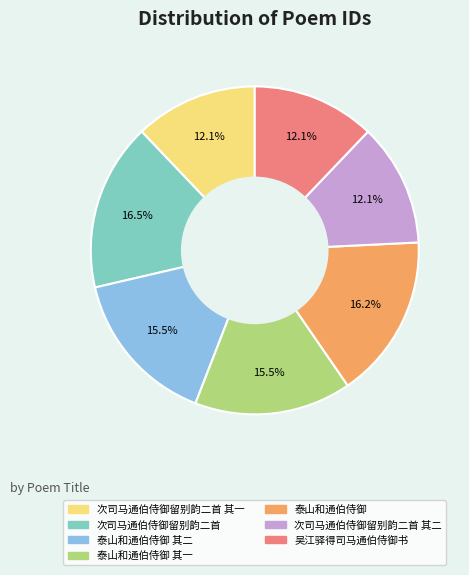

Is there any slice that represents more than half of the pie?

No